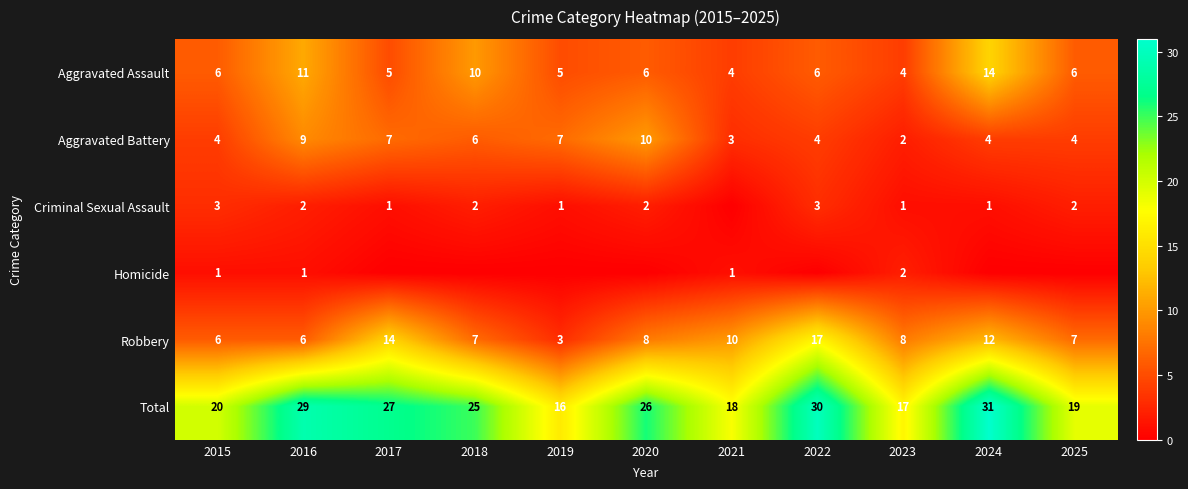

At which label does Total reach its minimum?

2019